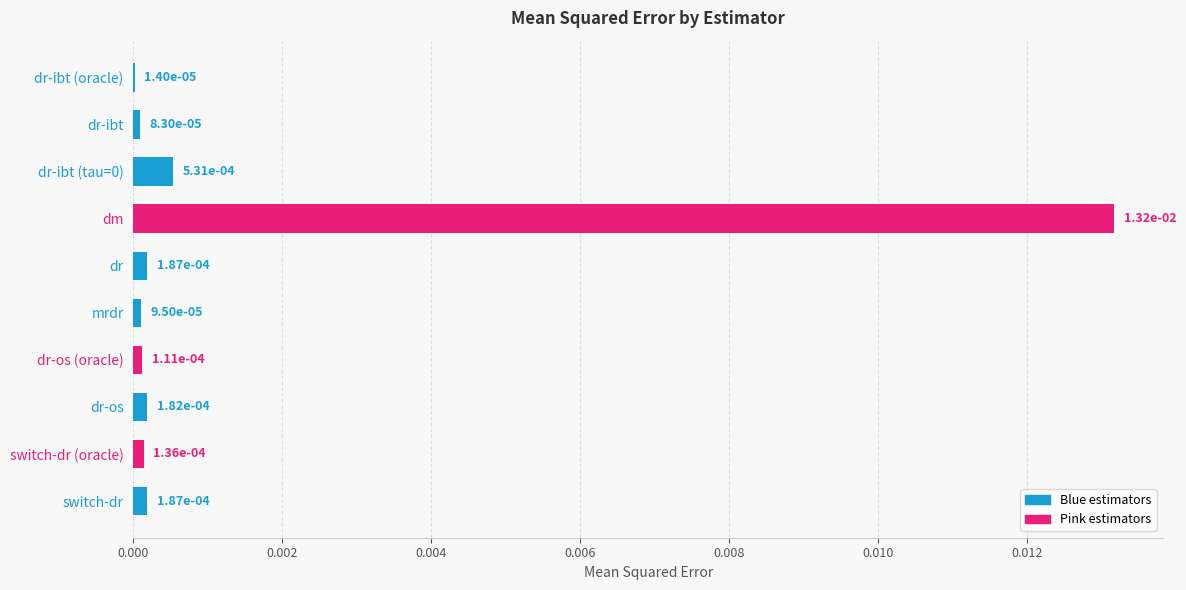

Count the number of data series in this chart.

1